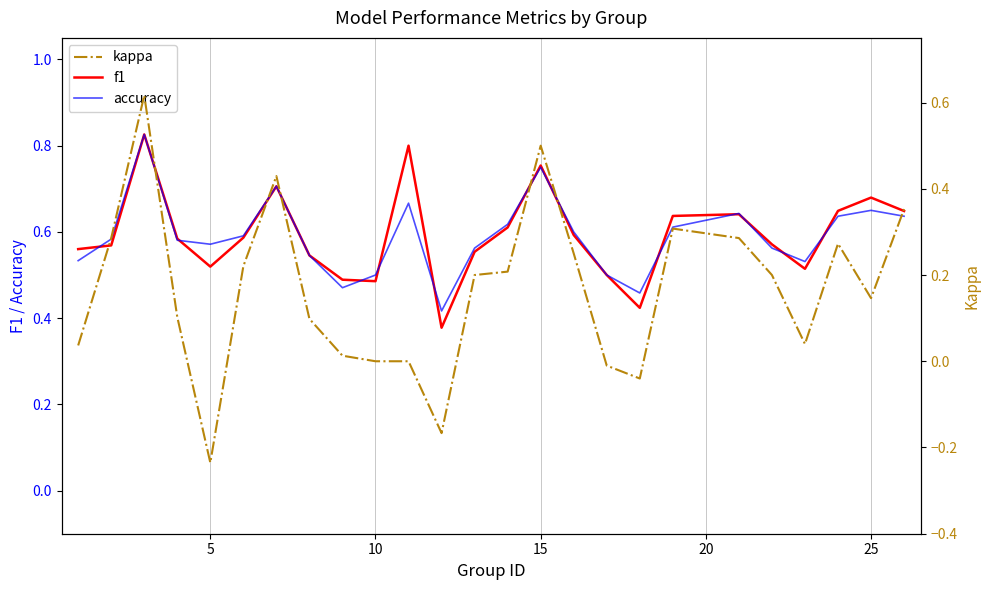

Which series has the largest total across all categories?

f1